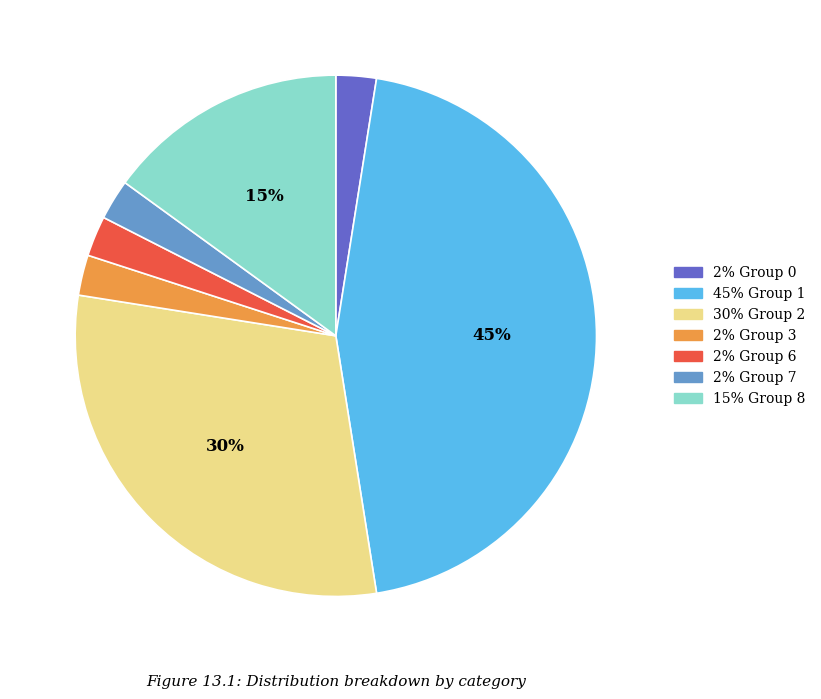

How many slices are in this pie chart?

7